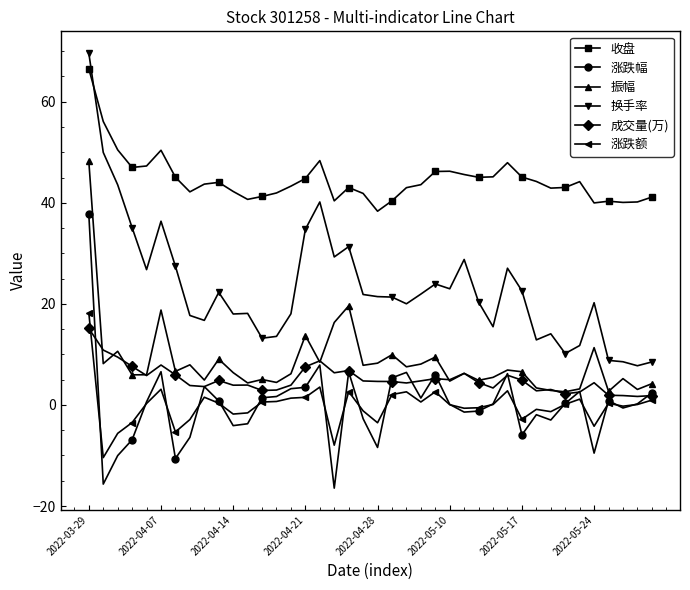

True or false: 收盘 and 涨跌幅 cross at least once.

False